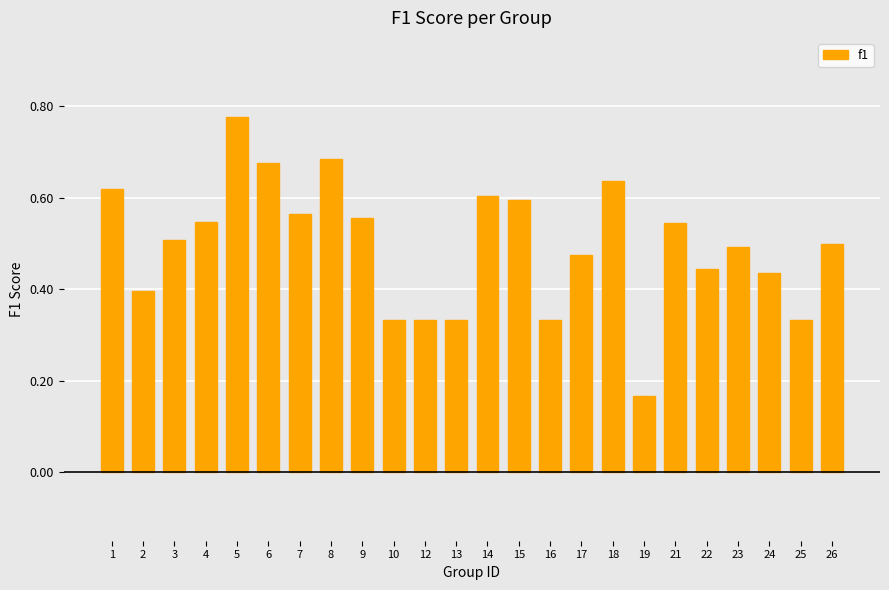

Which category has the highest value across all series?

5